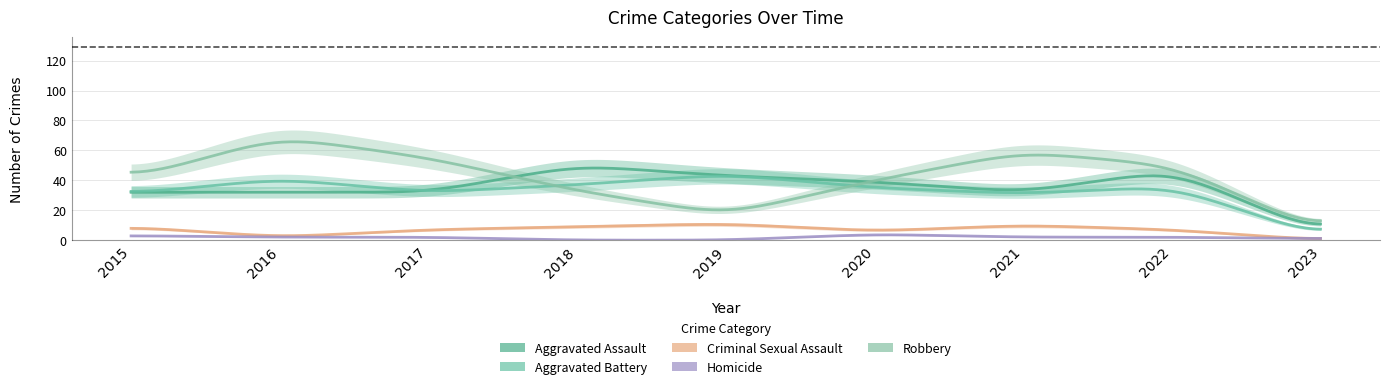

Which series ends up on top after the final intersection of Aggravated Battery and Robbery?

Robbery